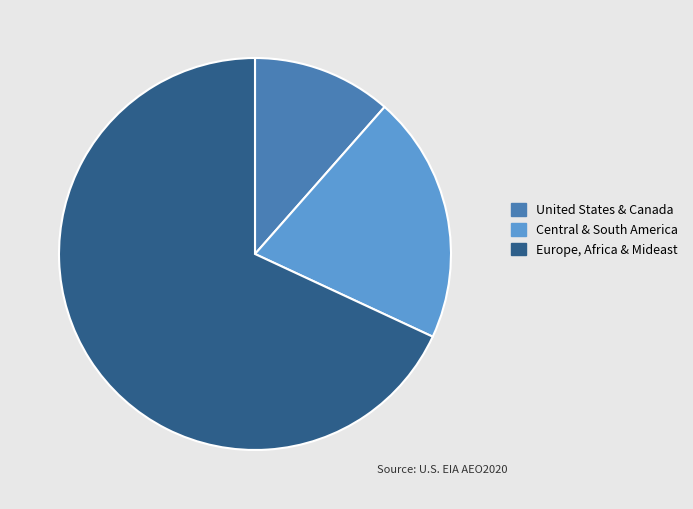

Is there any slice that represents more than half of the pie?

Yes